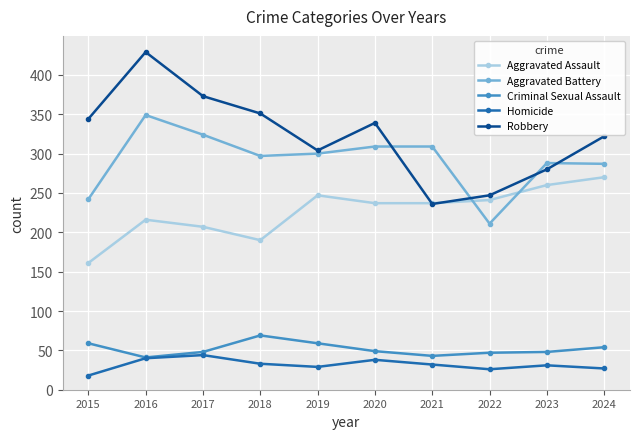

What is the difference between the Homicide values at 2024 and 2021?

5